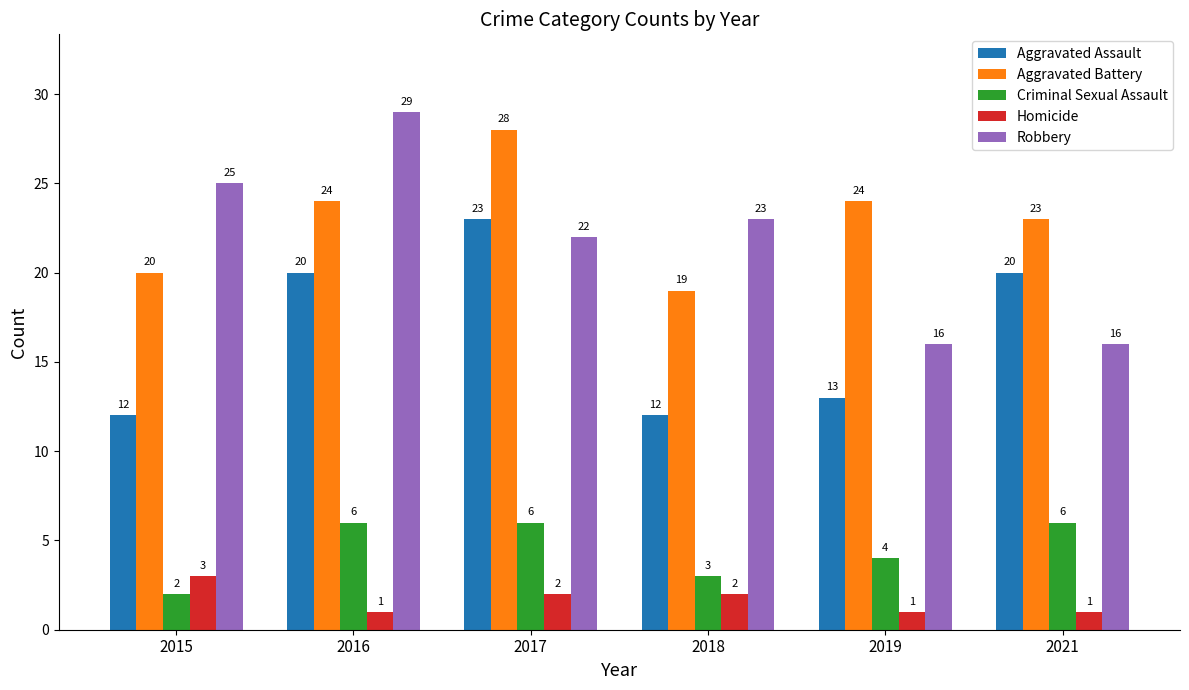

Reading left to right, list all the values displayed in this chart.

Aggravated Assault: 2015=12	2016=20	2017=23	2018=12	2019=13	2021=20
Aggravated Battery: 2015=20	2016=24	2017=28	2018=19	2019=24	2021=23
Criminal Sexual Assault: 2015=2	2016=6	2017=6	2018=3	2019=4	2021=6
Homicide: 2015=3	2016=1	2017=2	2018=2	2019=1	2021=1
Robbery: 2015=25	2016=29	2017=22	2018=23	2019=16	2021=16